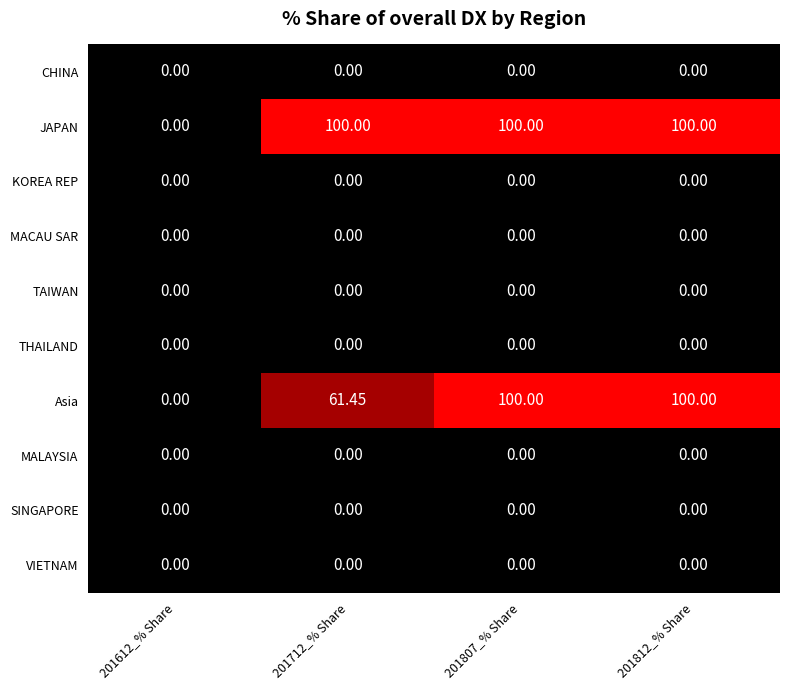

Which series has the largest total across all categories?

JAPAN